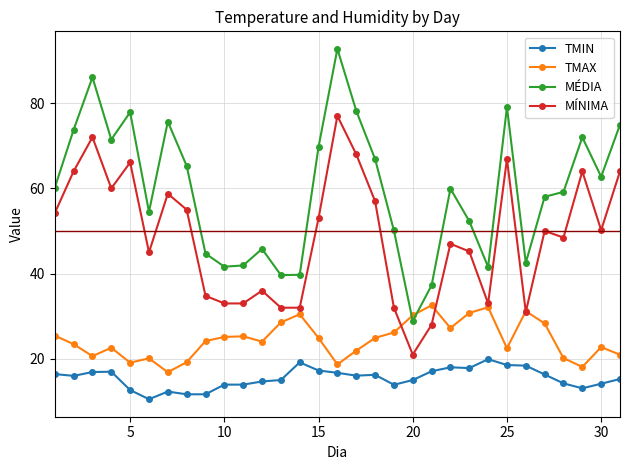

What is the value of the MÉDIA point at the 31st from the left?

75.0